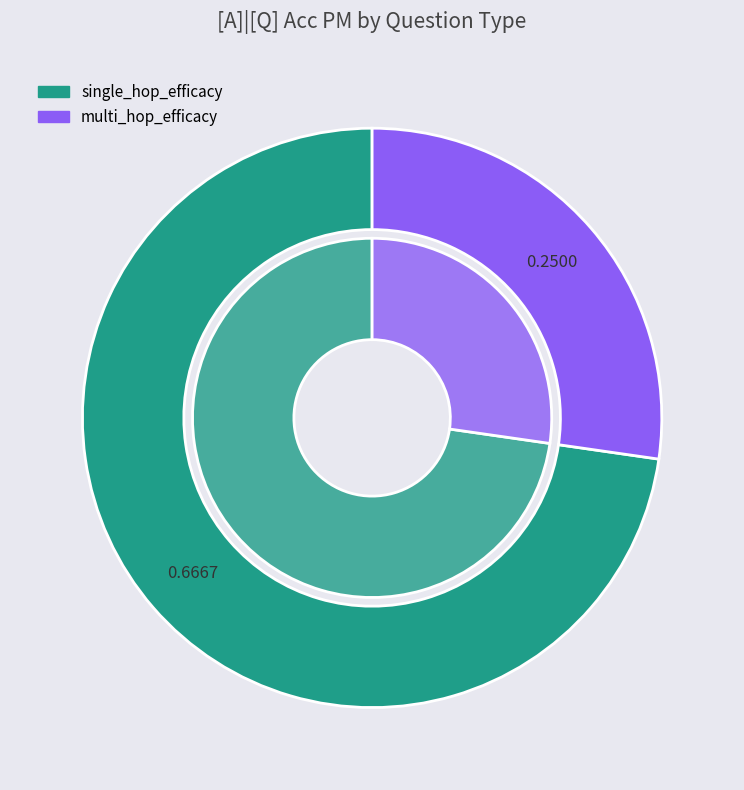

To the nearest percent, what is the combined percentage of multi_hop_efficacy and single_hop_efficacy?

100%